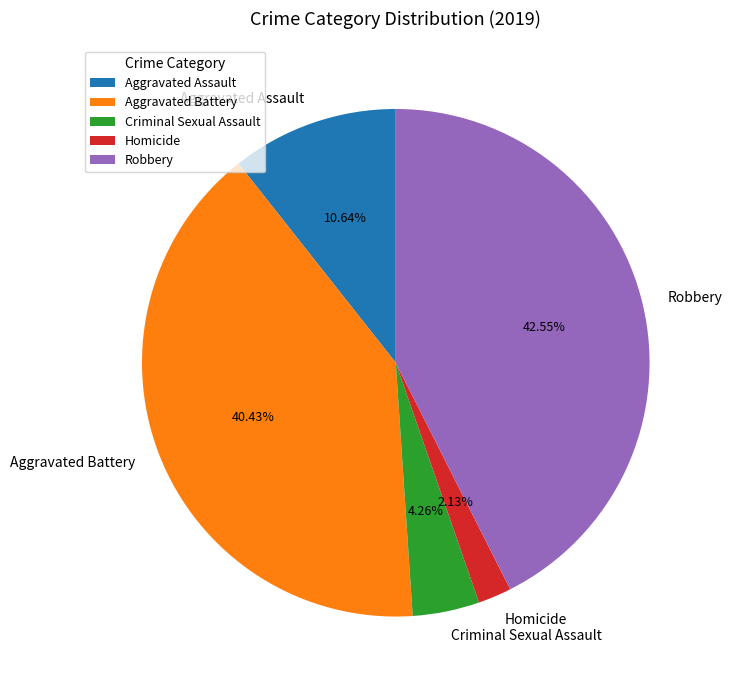

Is the sum of Criminal Sexual Assault and Homicide greater than half?

No